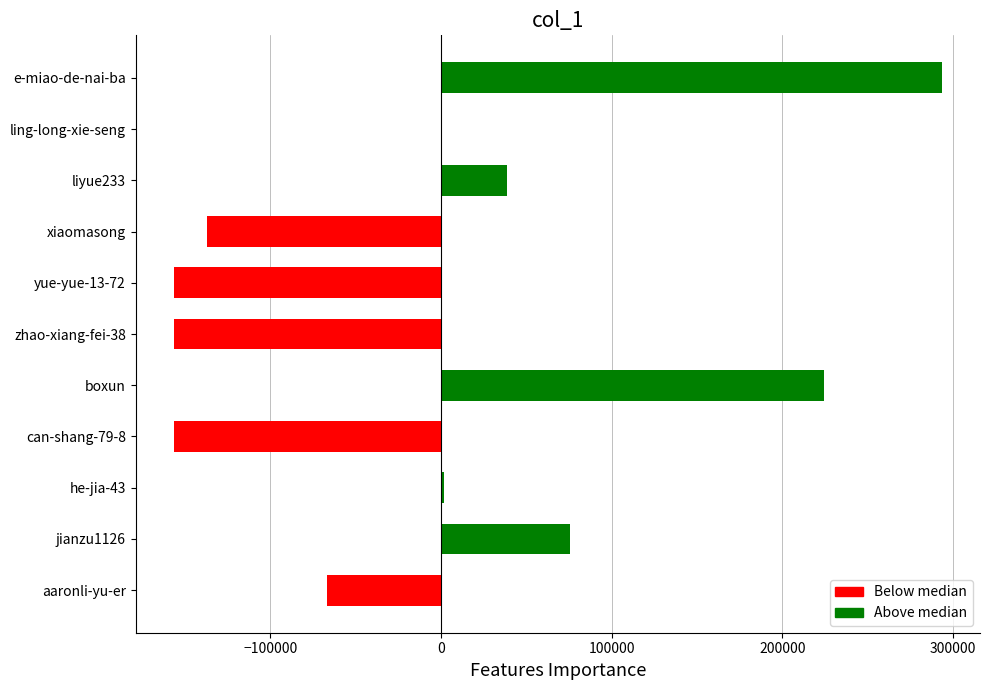

Count the number of categories in the chart.

11